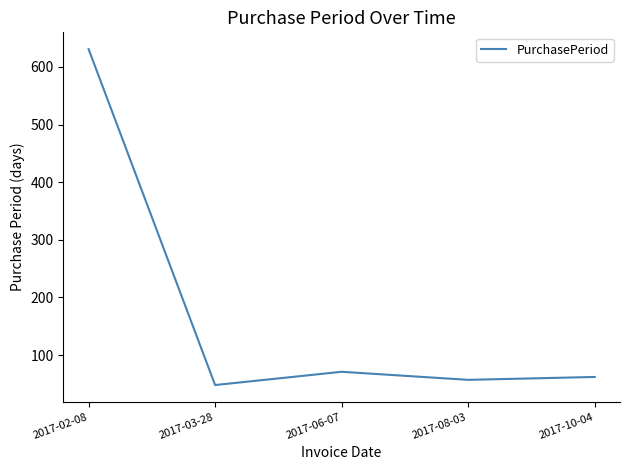

What is the minimum value shown in the chart?

48